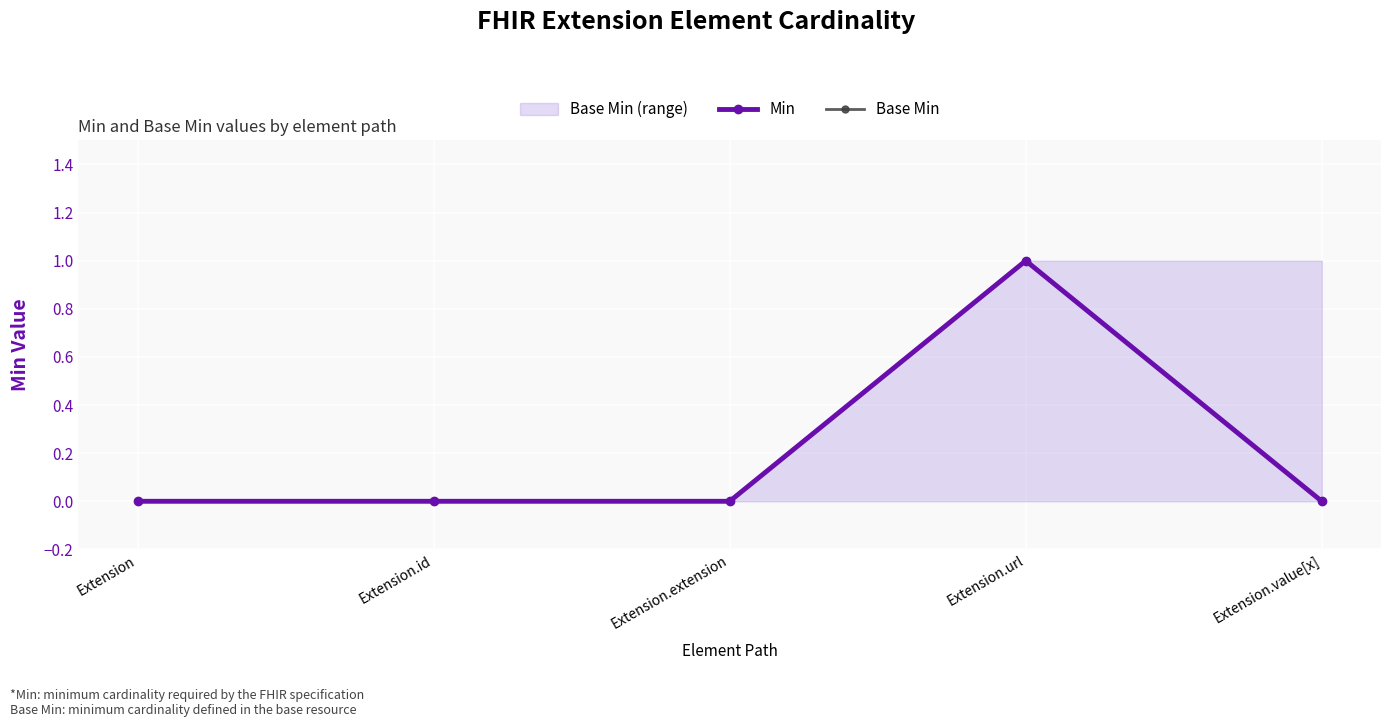

What is the label of the 2nd point from the left?

Extension.id